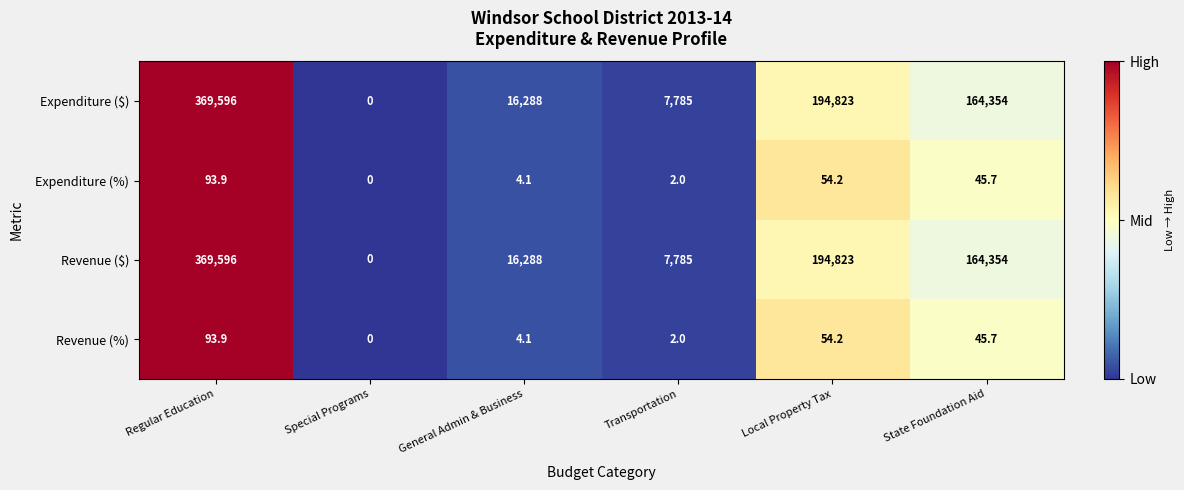

At which category does the chart reach its peak across all series?

Regular Education